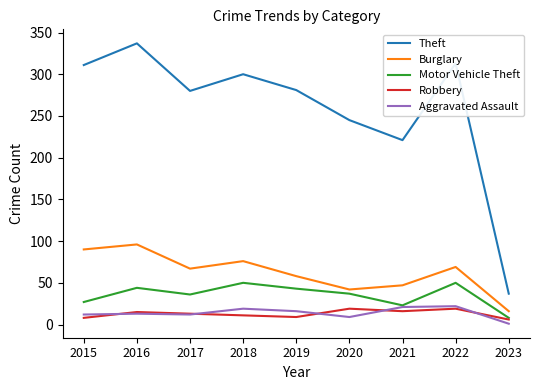

How many interior local valleys does the Theft series have?

2